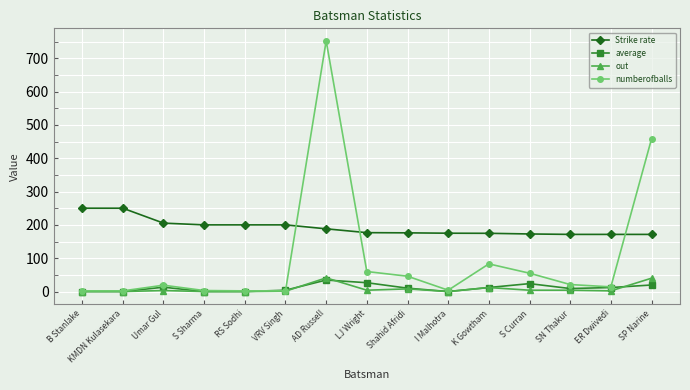

What is the maximum value for average?

34.5